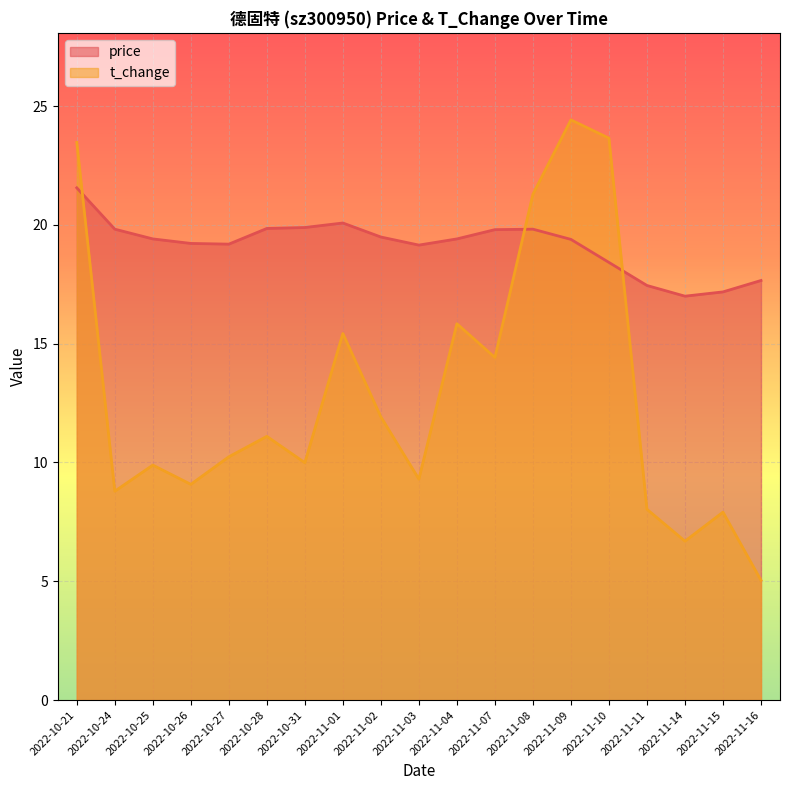

What is the difference between the highest and lowest values at 2022-11-10?

5.2